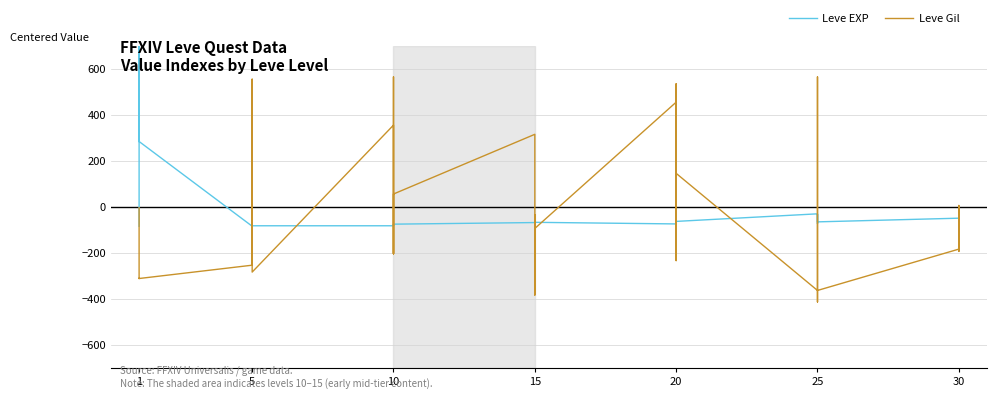

List the series in order of their overall mean, lowest first.

Leve EXP, Leve Gil